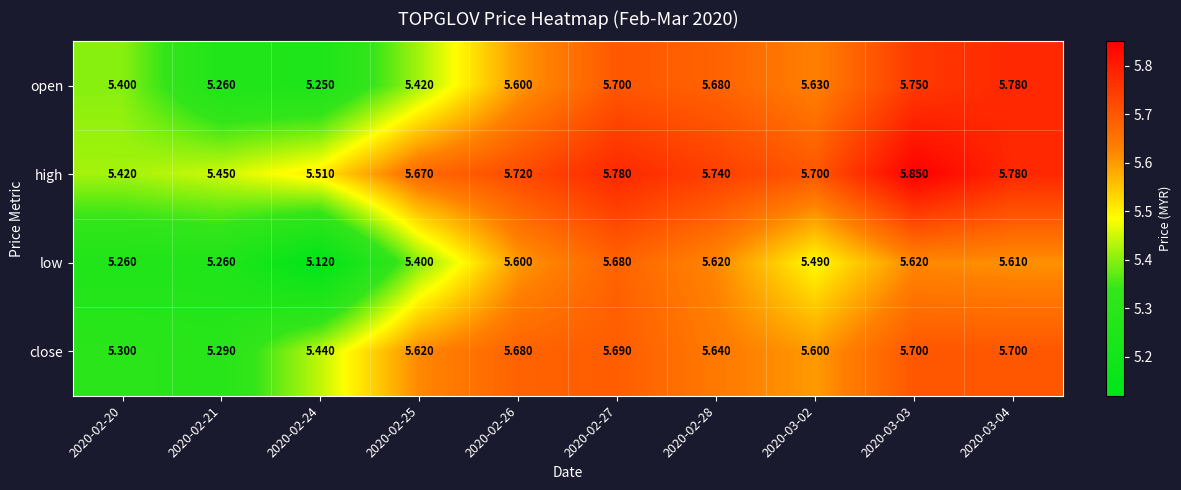

List the series in order of their peak value, highest first.

high, open, close, low